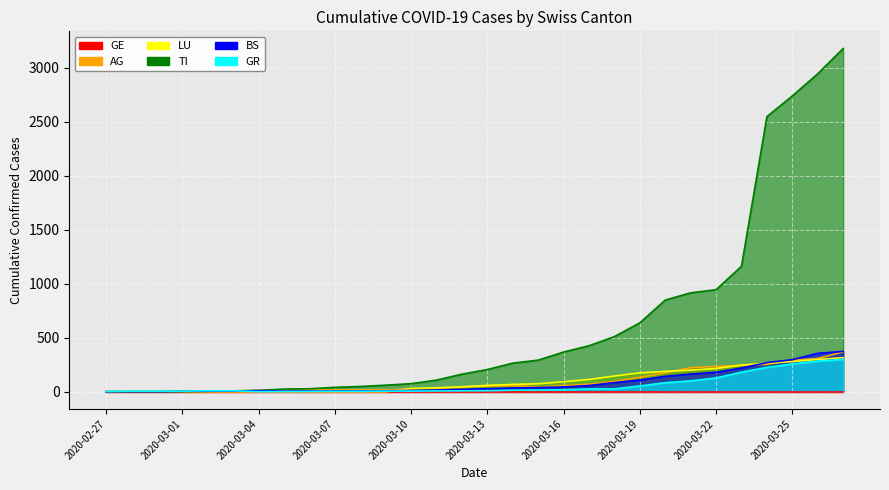

How many data points in ncumul_conf_TI are less than 206?

15